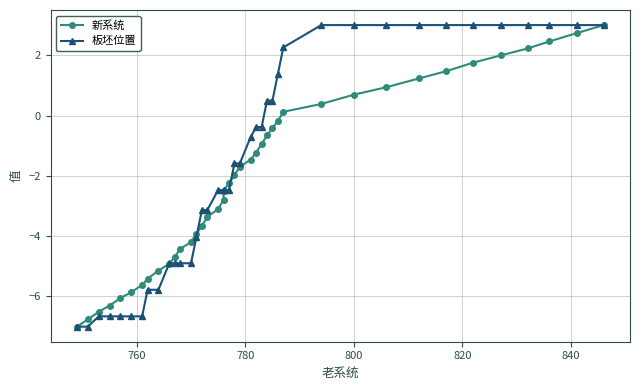

How many data points in 新系统 are less than -1?

24